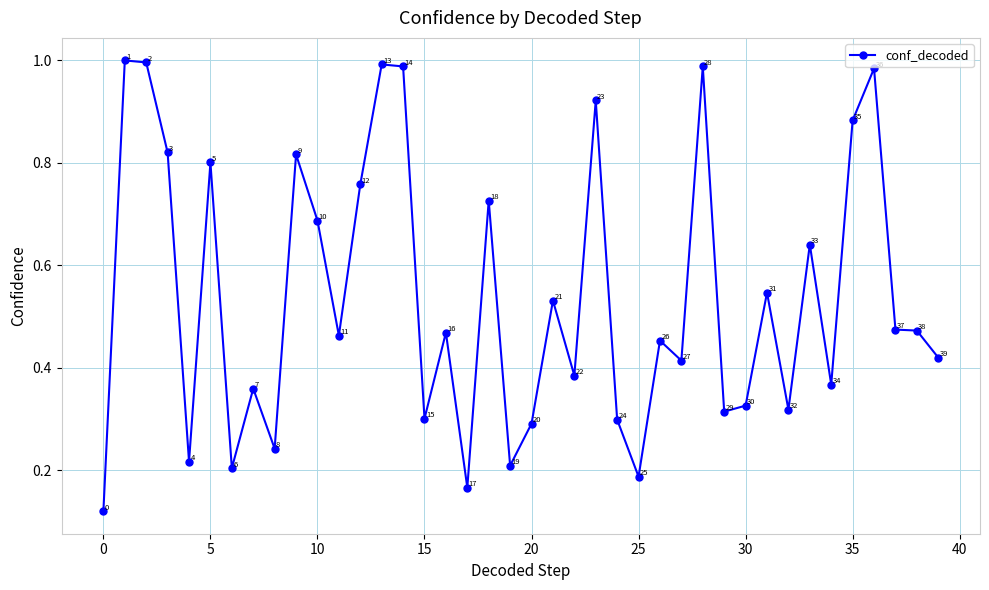

How many points are lower than both their immediate neighbors (excluding endpoints)?

13